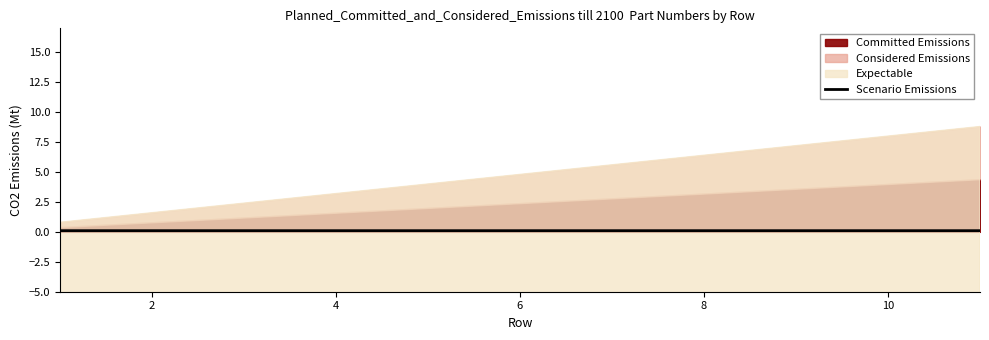

Is it true that Scenario Emissions equals 0.1 at 10?

True